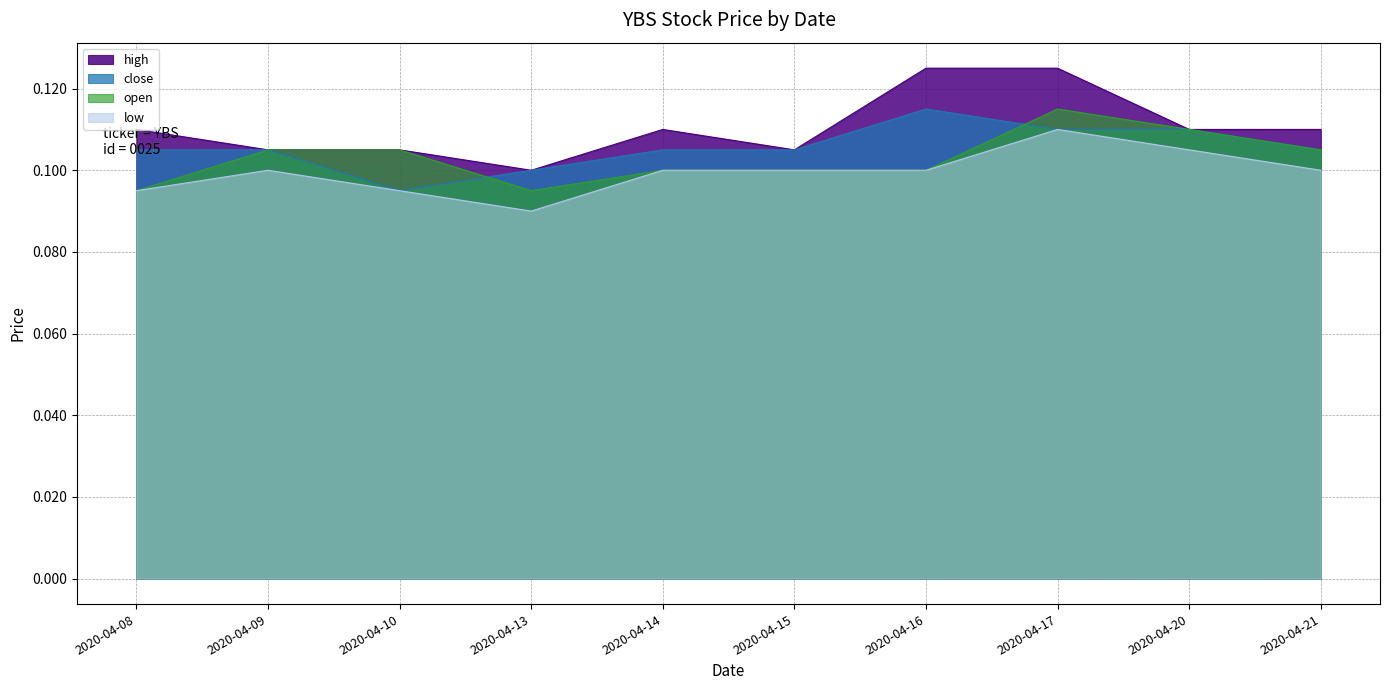

What is the total value across all series at 2020-04-08?

0.4